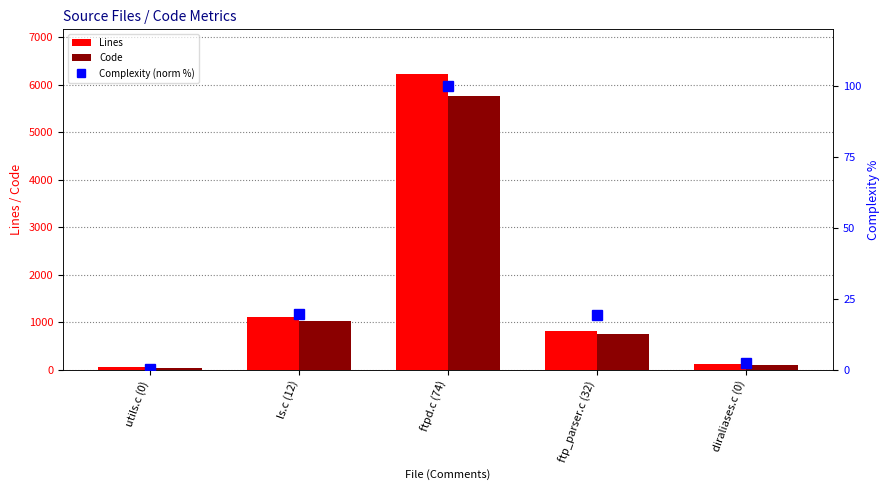

Reading left to right, what are all the values shown in this chart?

Lines: utils.c (0)=53.0	ls.c (12)=1105.0	ftpd.c (74)=6229.0	ftp_parser.c (32)=818.0	diraliases.c (0)=119.0
Code: utils.c (0)=42.0	ls.c (12)=1032.0	ftpd.c (74)=5756.0	ftp_parser.c (32)=758.0	diraliases.c (0)=97.0
Complexity (norm %): utils.c (0)=0.2	ls.c (12)=19.6	ftpd.c (74)=100.0	ftp_parser.c (32)=19.2	diraliases.c (0)=2.2